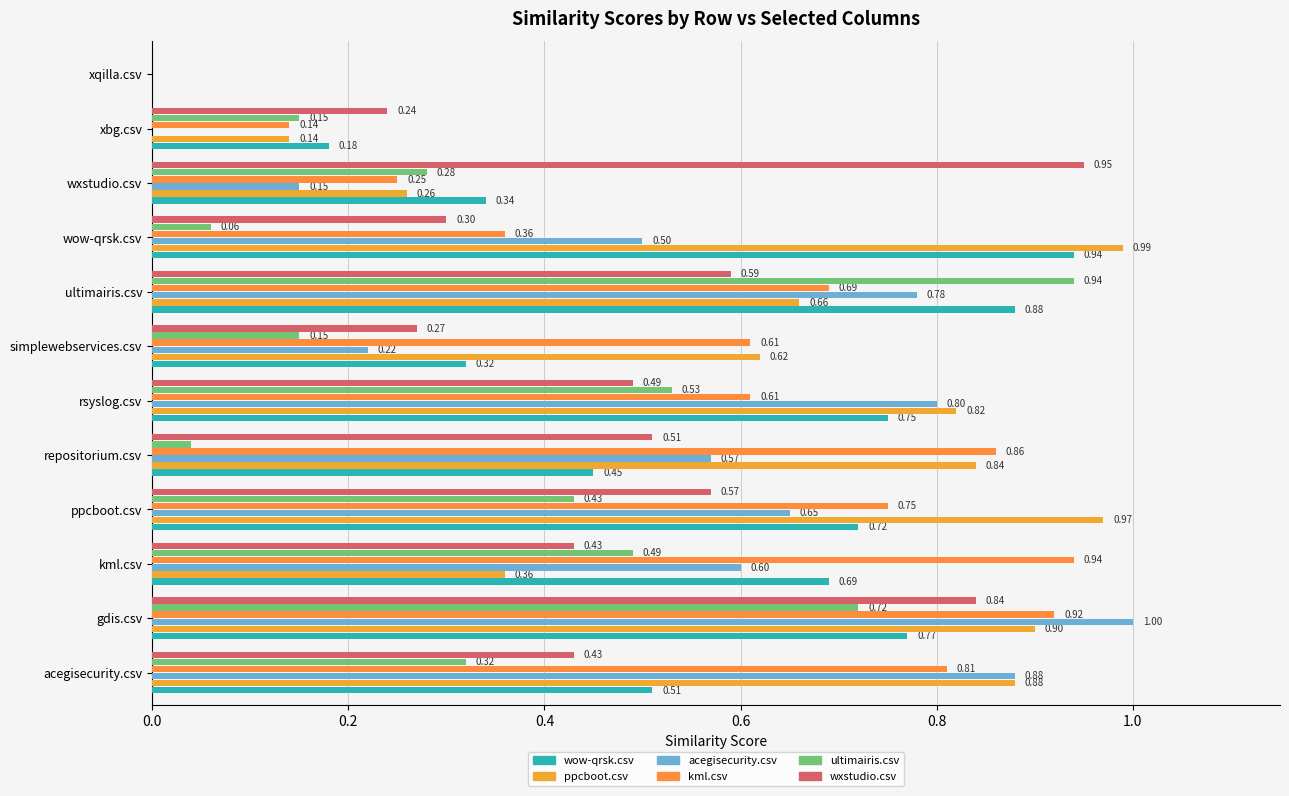

Count the number of categories in the chart.

12